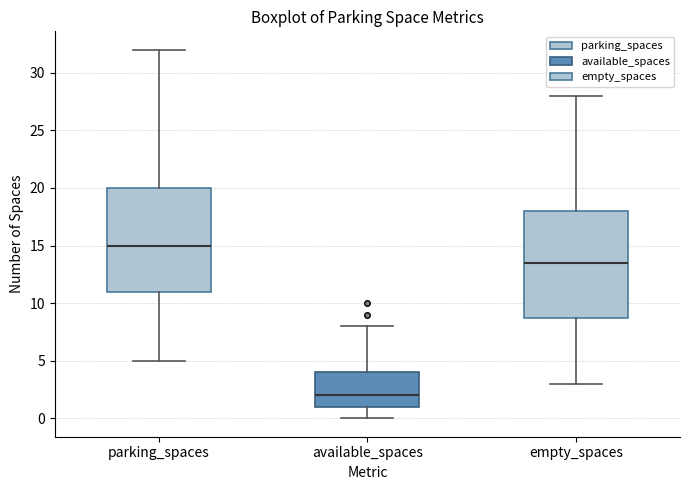

Which box's median line is the lowest?

available_spaces